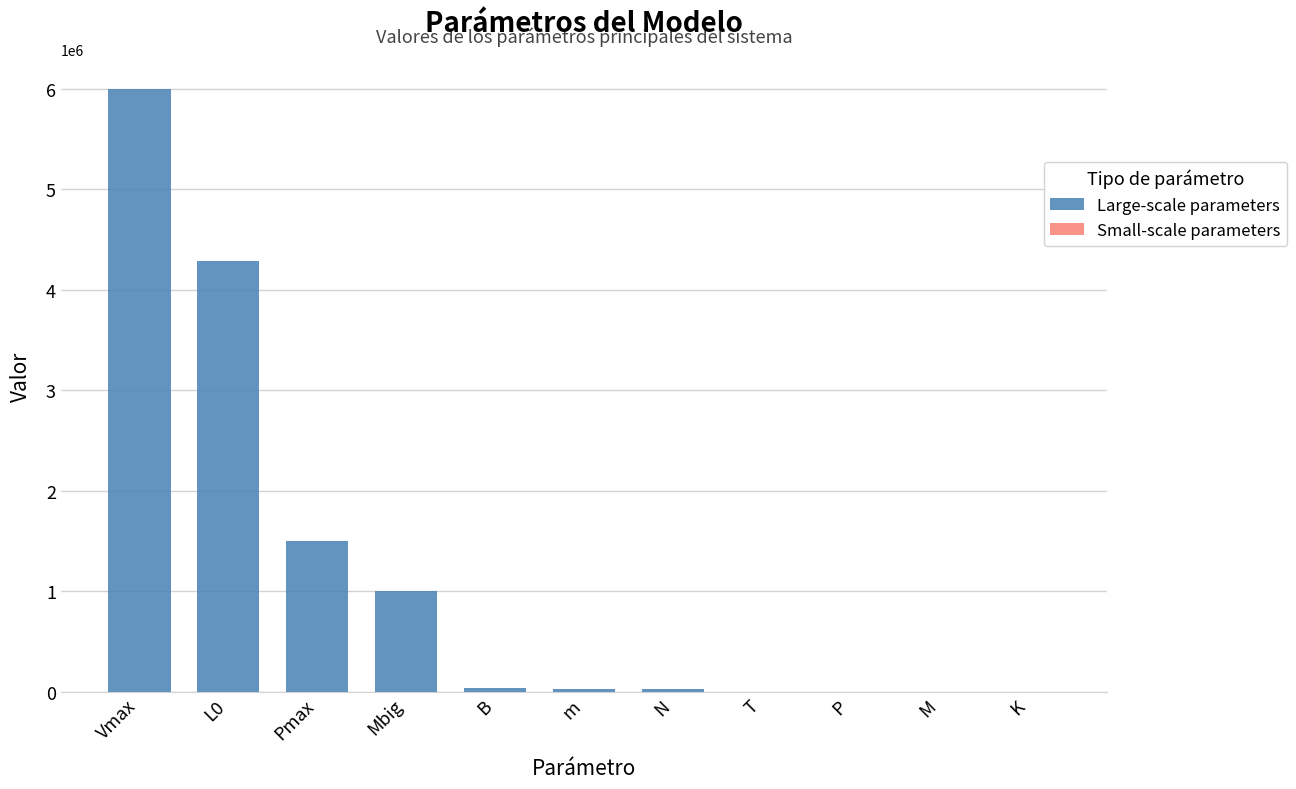

The value of Large-scale parameters at Vmax is 6000000. True or false?

True